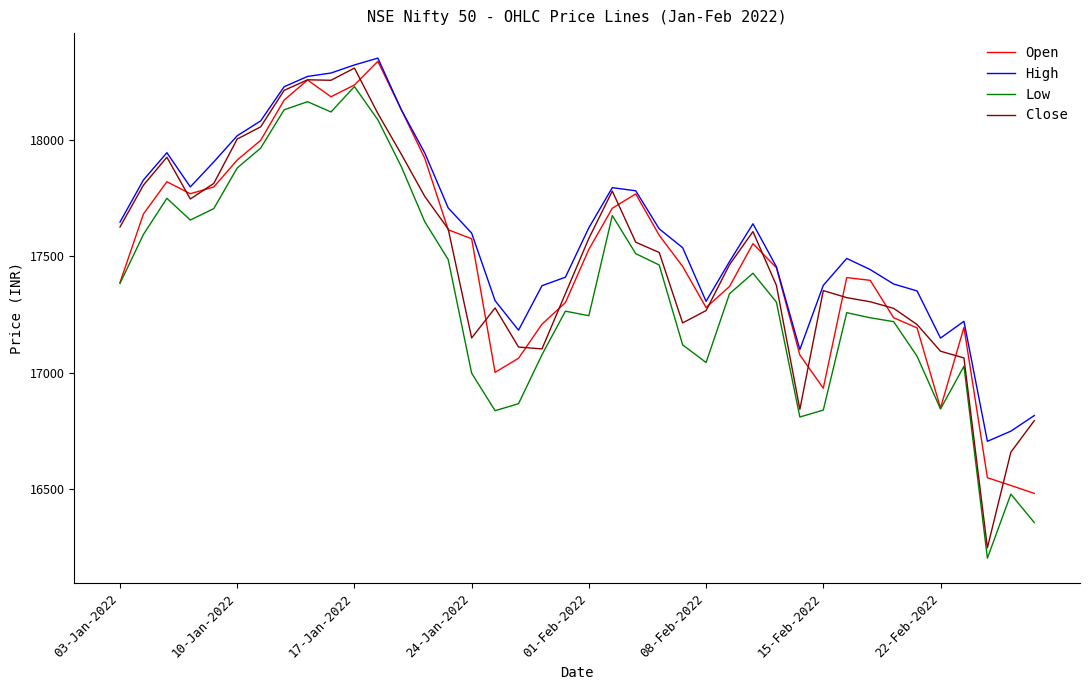

True or false: Low and High cross at least once.

False